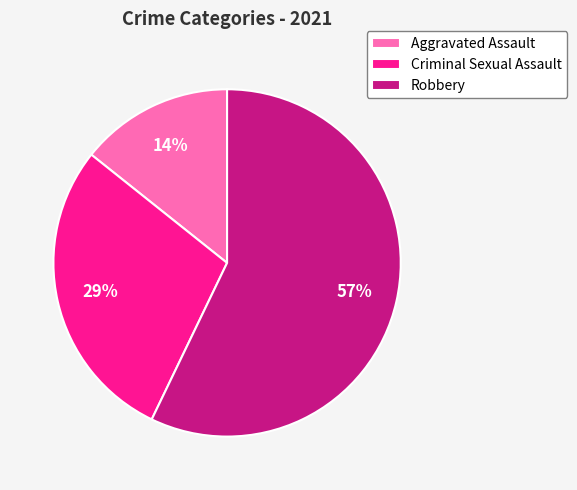

Does Robbery represent more than half of the total?

Yes